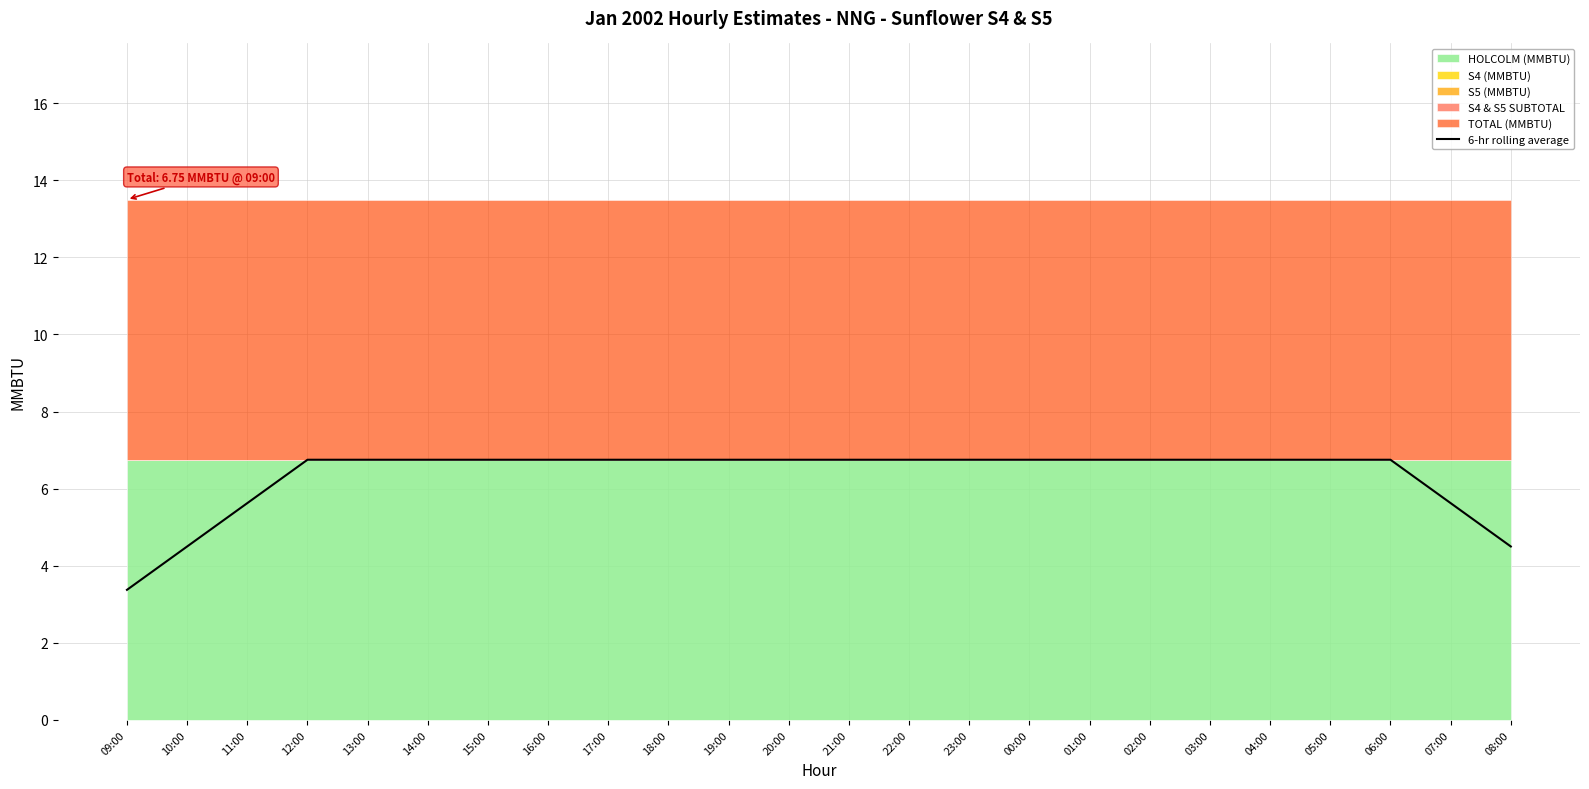

How many lines are shown in the chart?

1